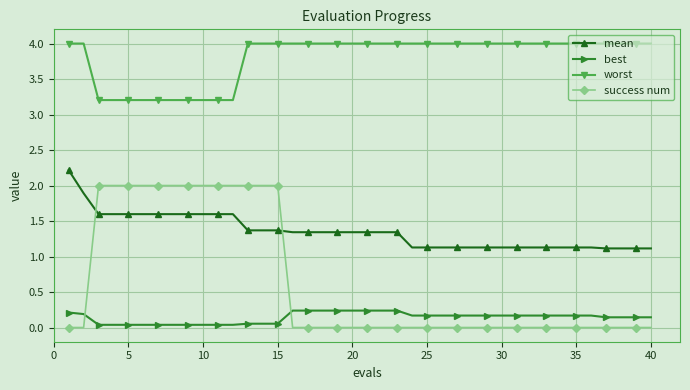

What is the lowest value of the mean series?

1.1